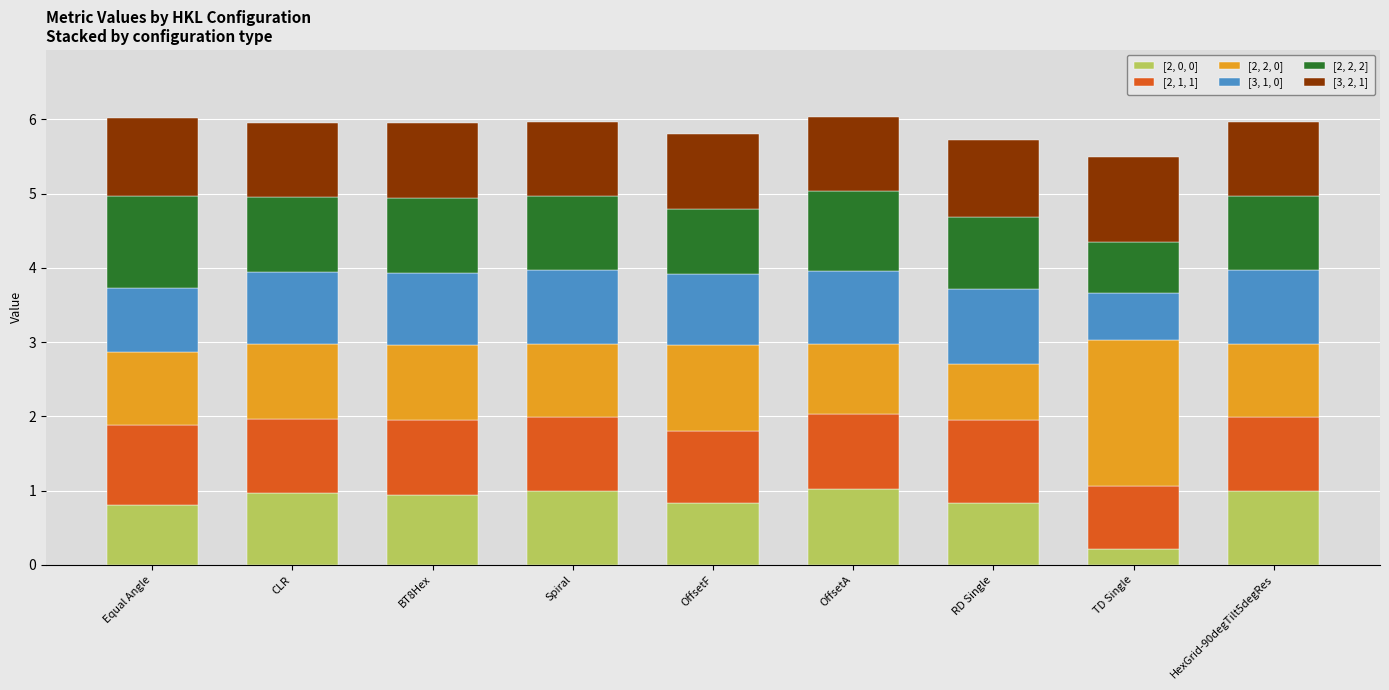

What is the total value across all series at Spiral?

6.0